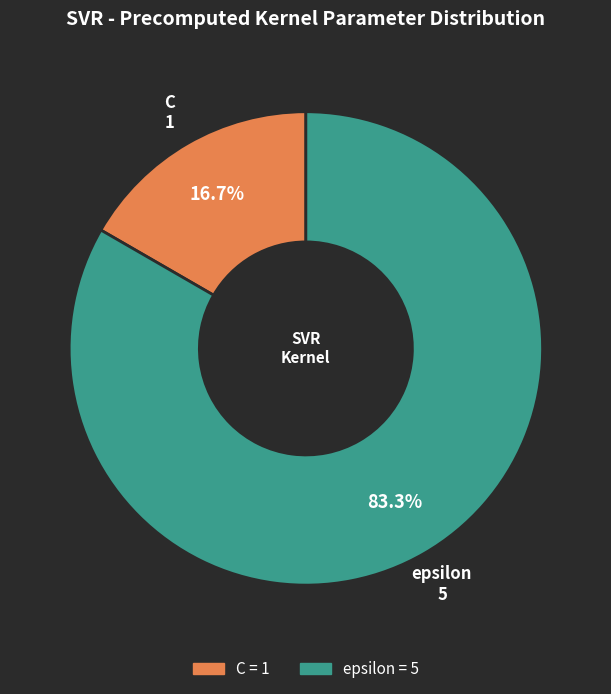

Is it true that epsilon is 83% of the pie?

True